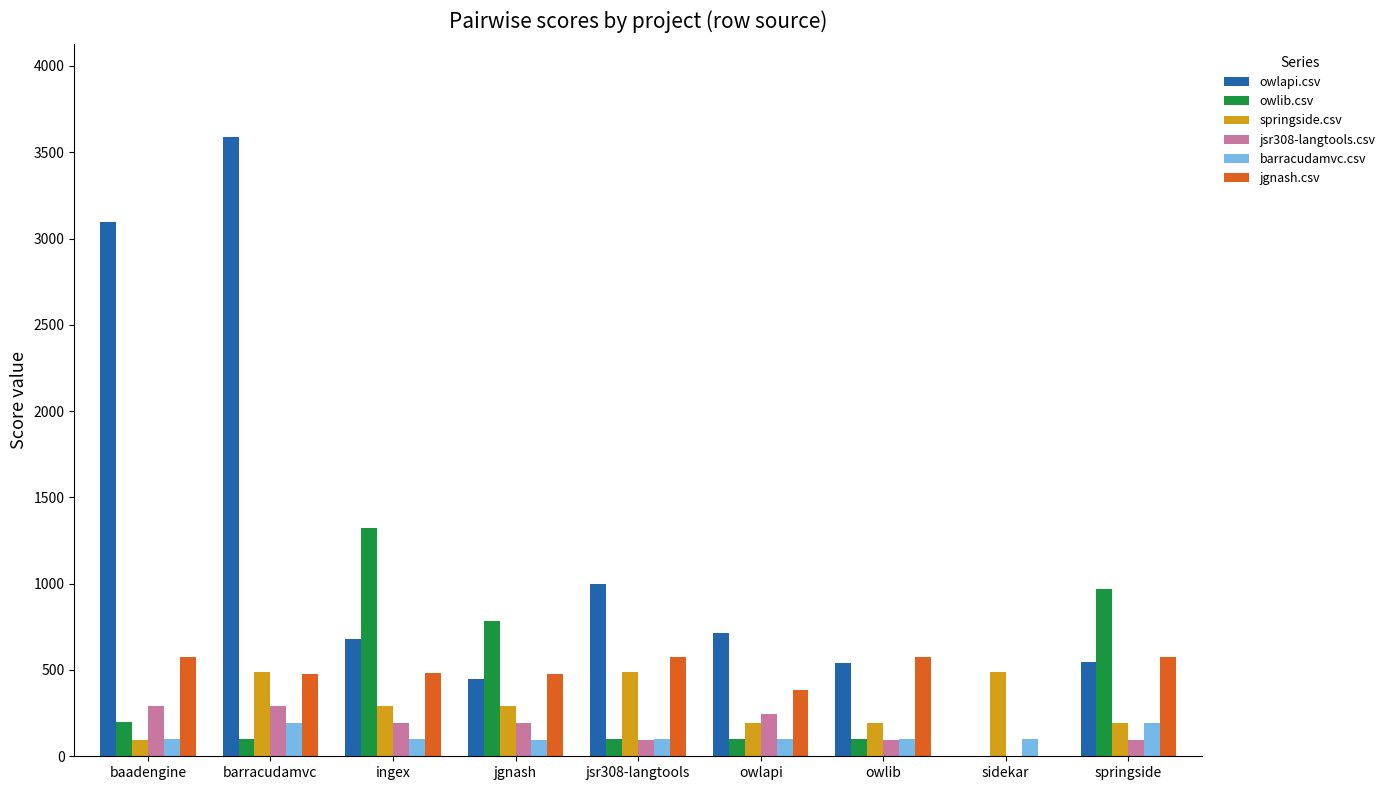

Is it true that barracudamvc.csv equals 98.5 at owlapi?

True